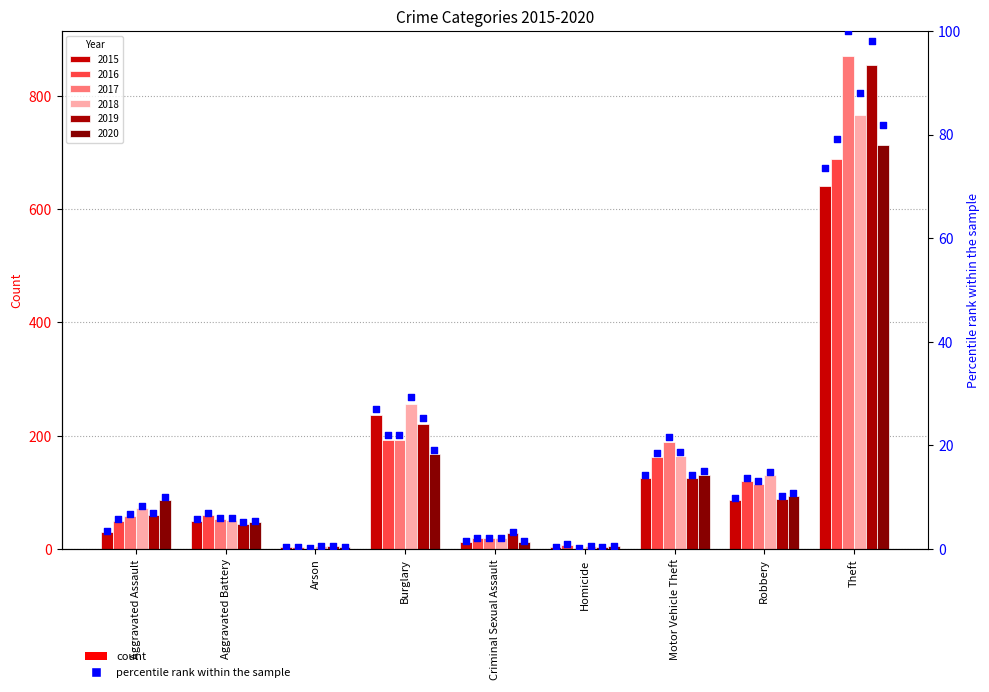

Which has a higher value, Homicide or Robbery?

Robbery